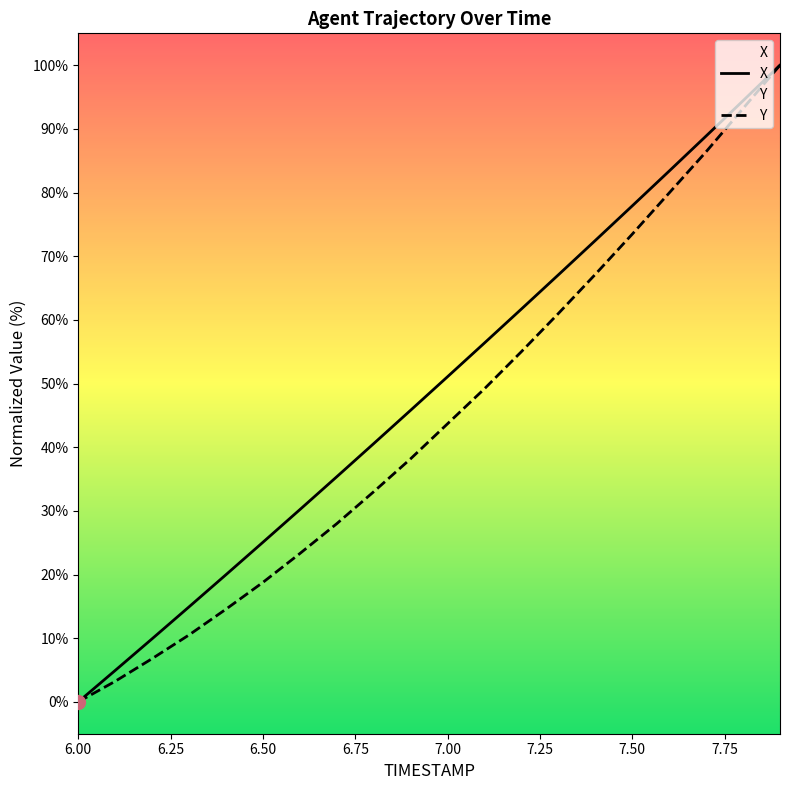

Rank the categories by Y value from highest to lowest.

7.9, 7.8, 7.7, 7.6, 7.5, 7.4, 7.3, 7.2, 7.1, 7.0, 6.9, 6.8, 6.7, 6.6, 6.5, 6.4, 6.3, 6.2, 6.1, 6.0